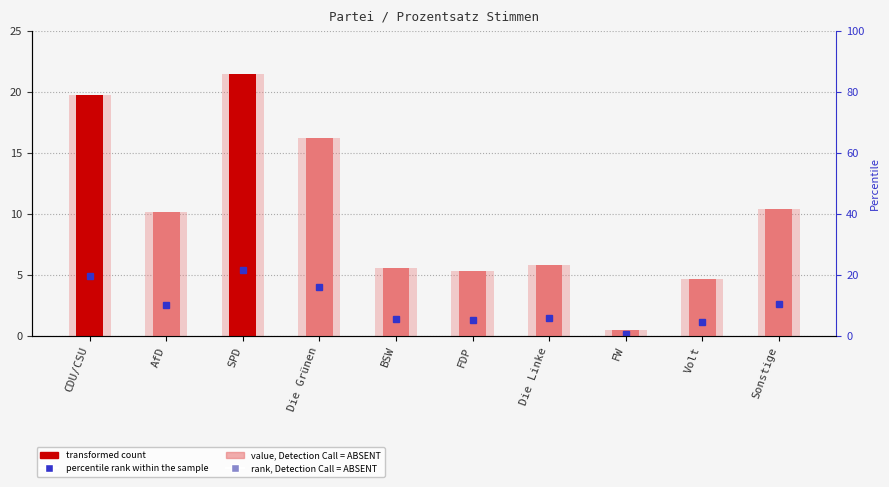

What is the difference between the second highest and minimum values?

19.3